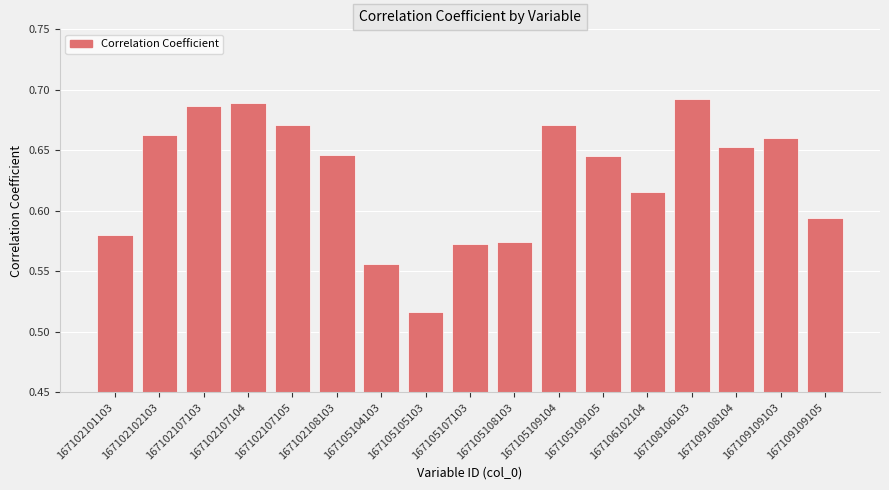

Is it true that the value at 167105104103 is 0.2?

False